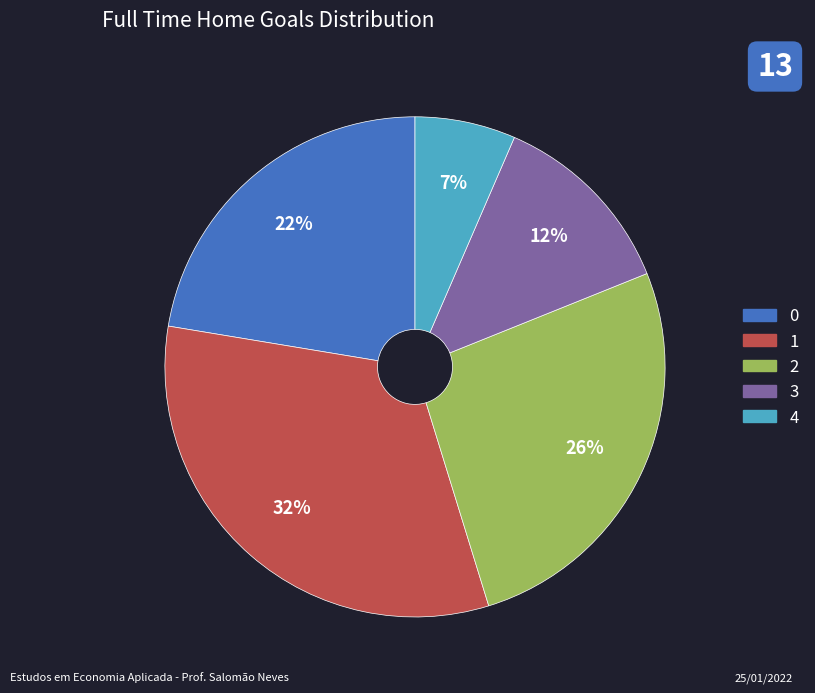

To the nearest percent, what is the average slice percentage?

20%